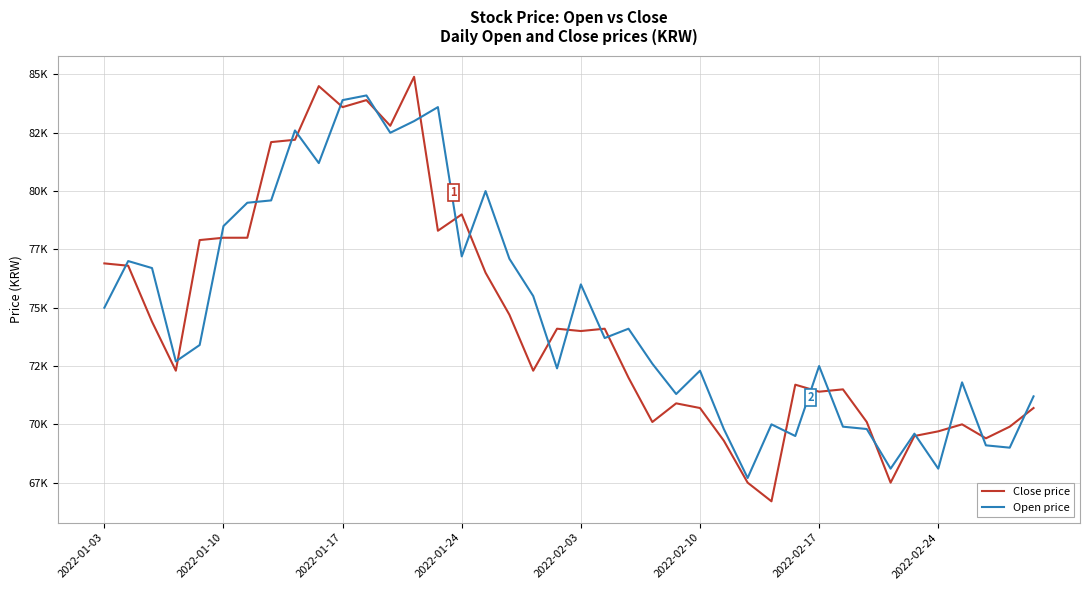

What are all the series names shown in the legend?

Close price, Open price